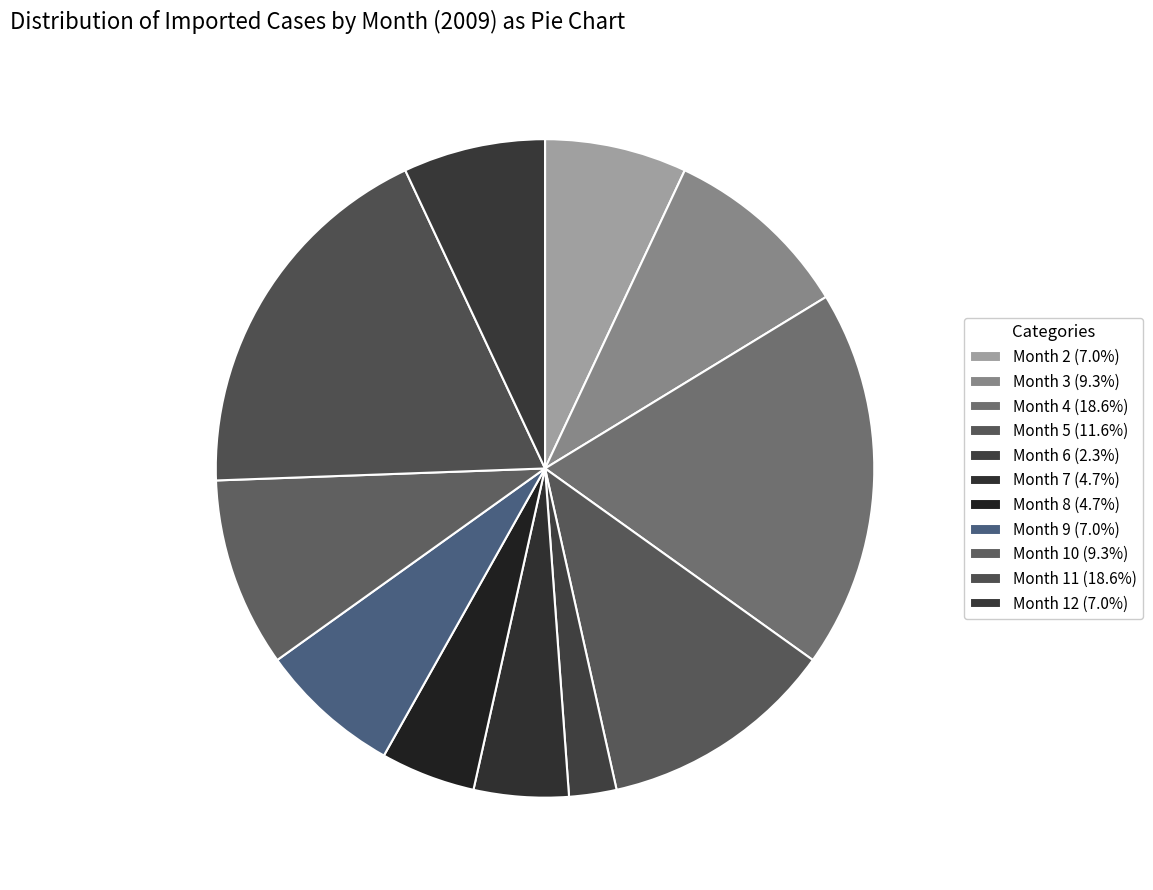

How many segments does this pie chart have?

11